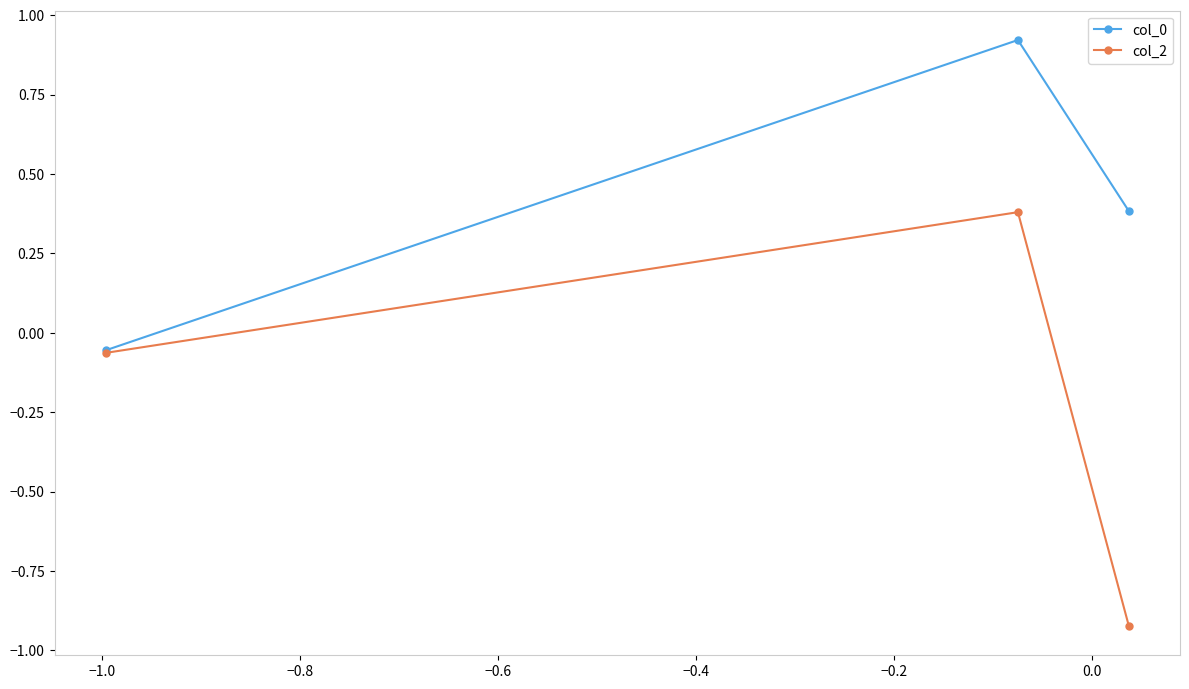

Which series has the largest total across all categories?

col_0